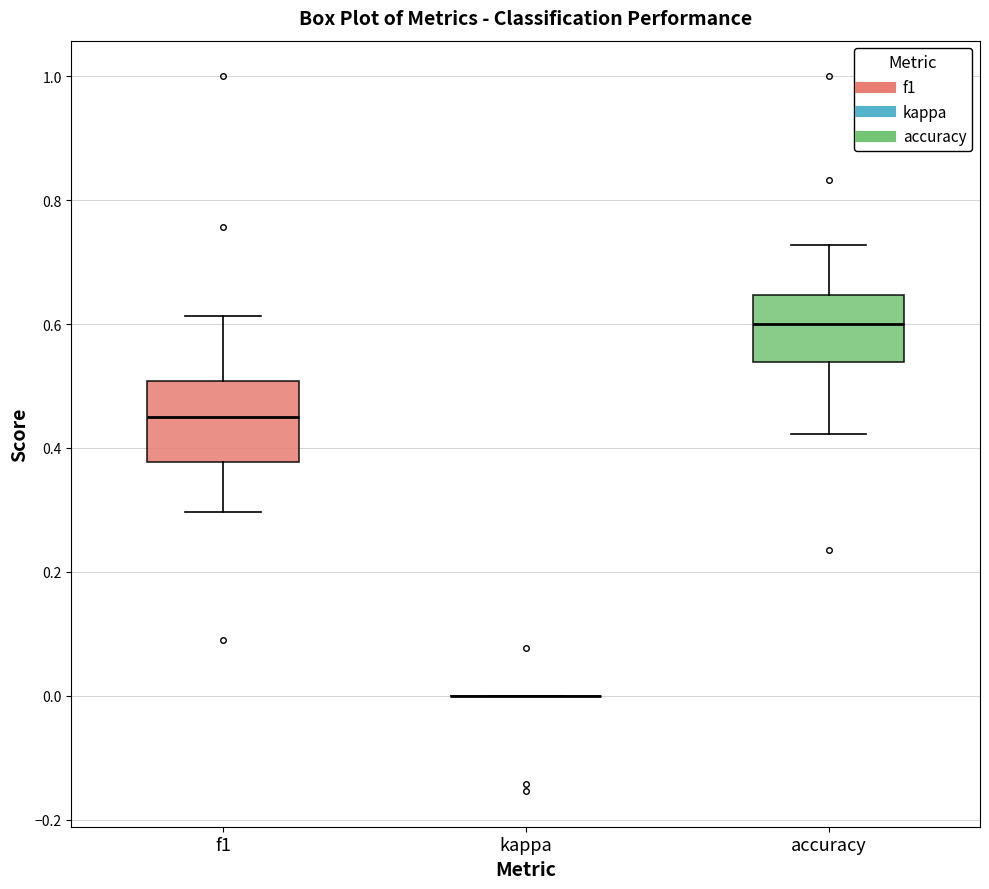

Comparing the boxes themselves (not the whiskers), which one is the tallest?

f1